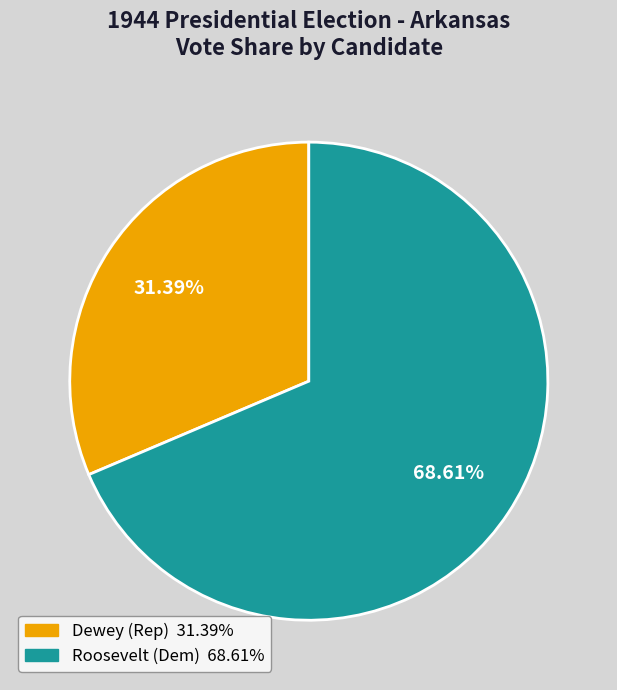

Is there a majority slice in this chart?

Yes